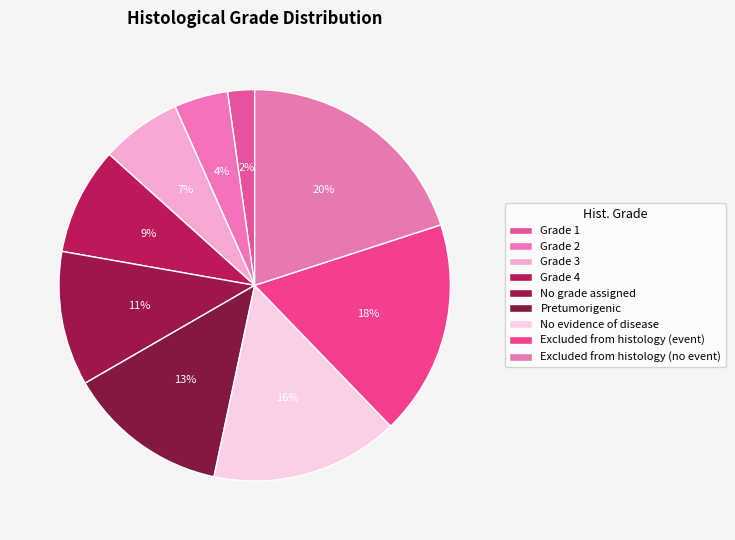

The Excluded from histology (no event) slice represents 20% of the pie. True or false?

True